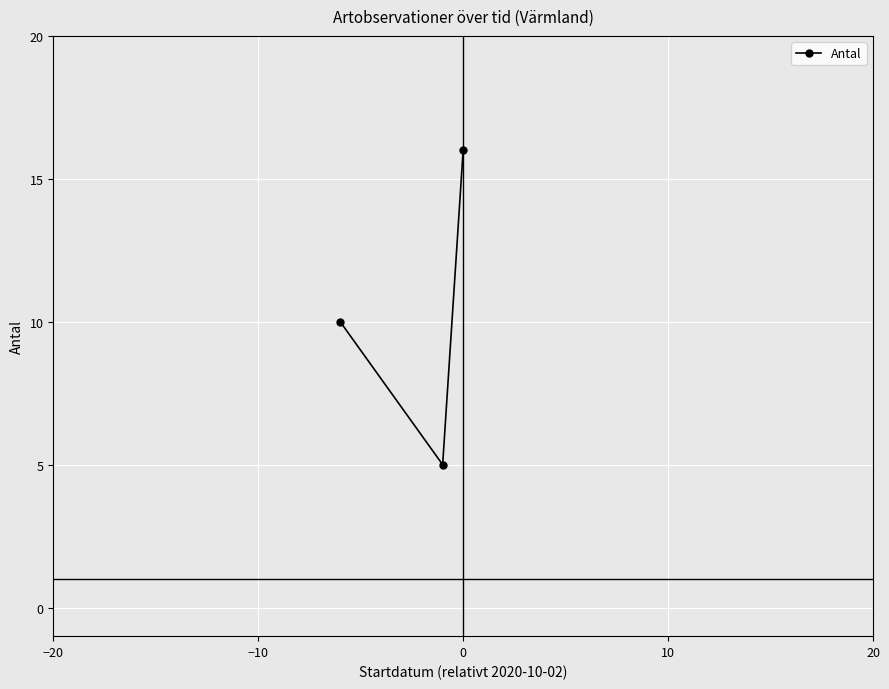

What is the maximum value shown in the chart?

16